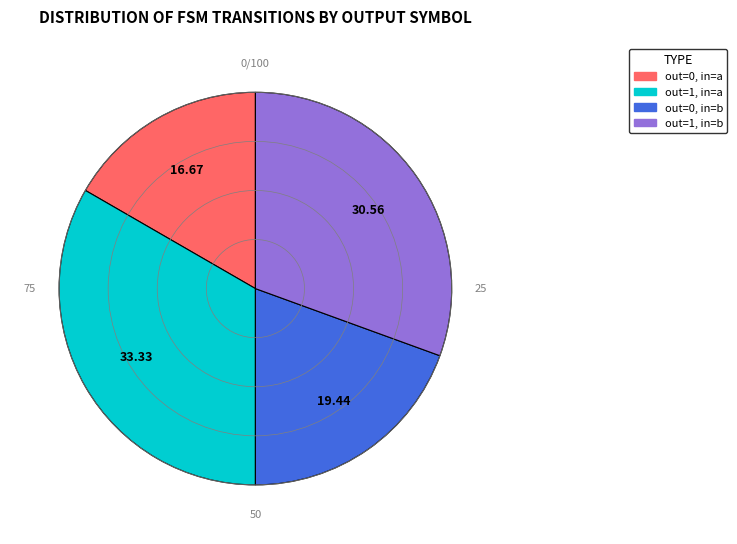

Is there any slice that represents more than half of the pie?

No